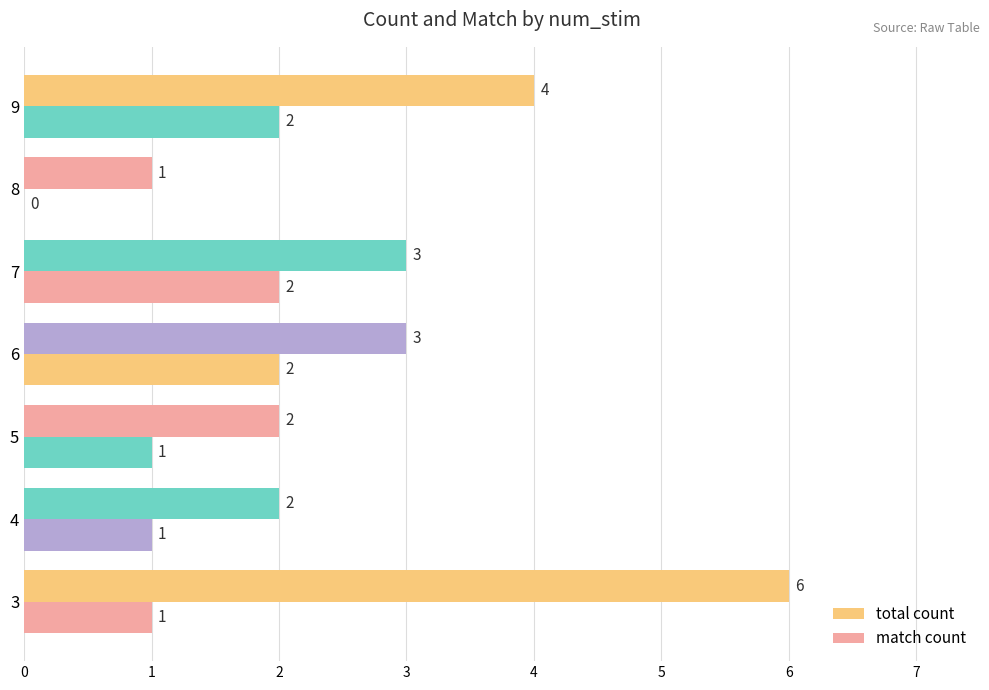

How many values in match count are above zero?

6